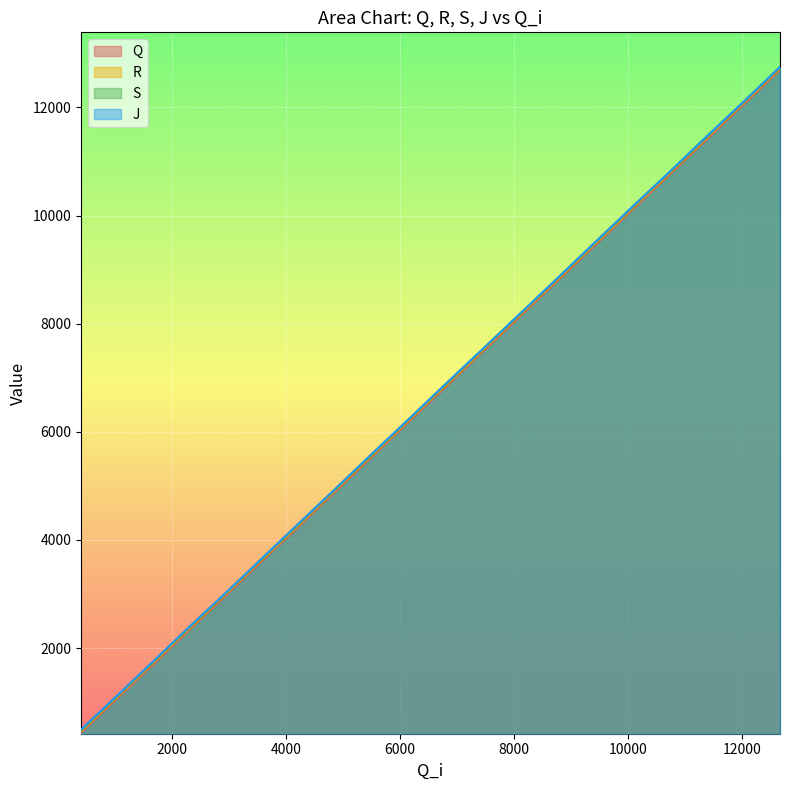

What is the maximum value shown in the chart?

12751